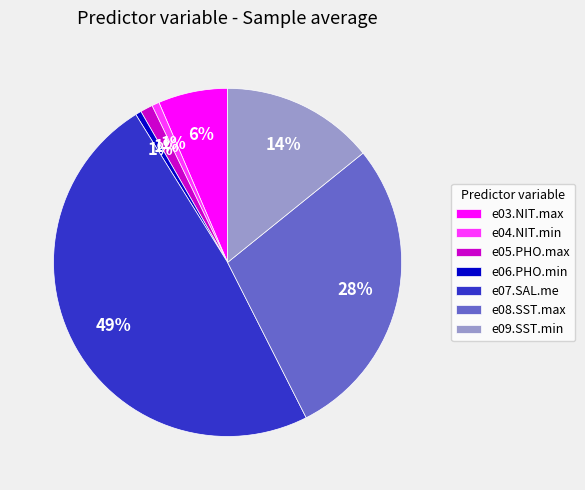

What is the largest slice in the pie chart?

e07.SAL.me